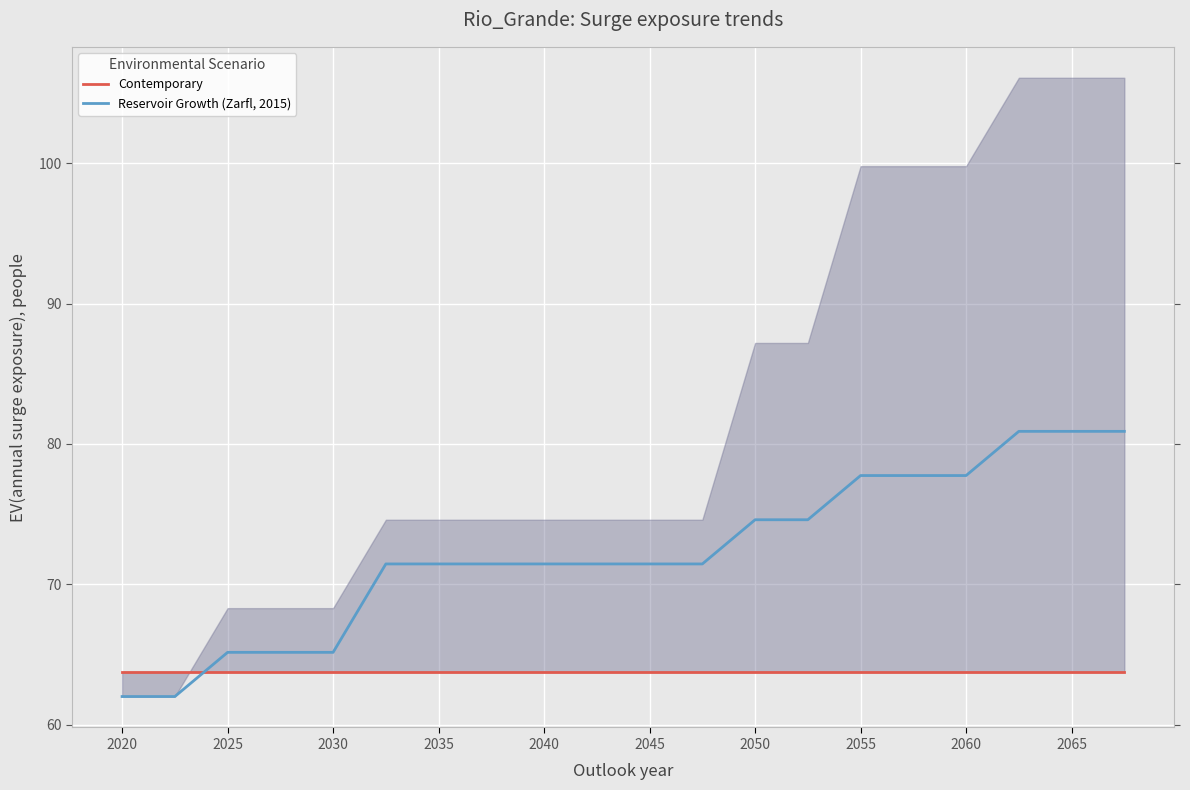

What are all the series names shown in the legend?

Contemporary, Reservoir Growth (Zarfl, 2015)